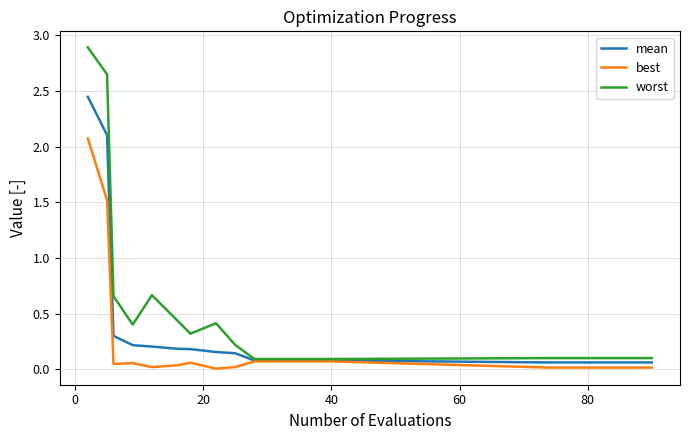

Which series has the largest total across all categories?

worst